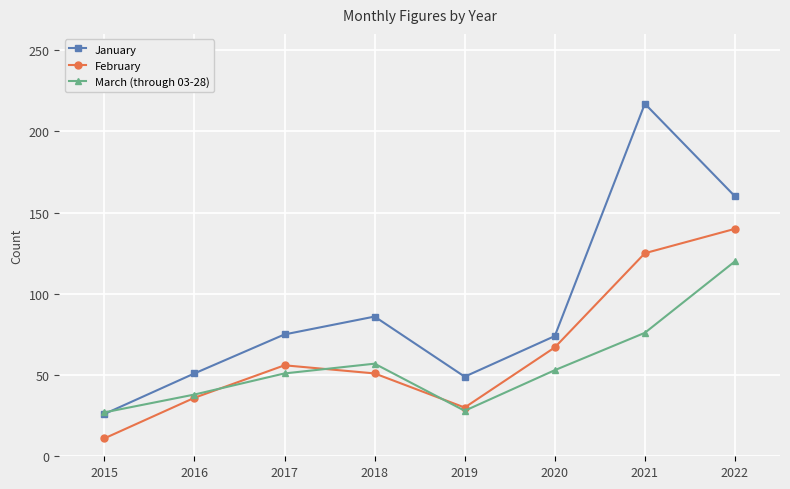

What is the difference between the February values at 2019 and 2016?

6